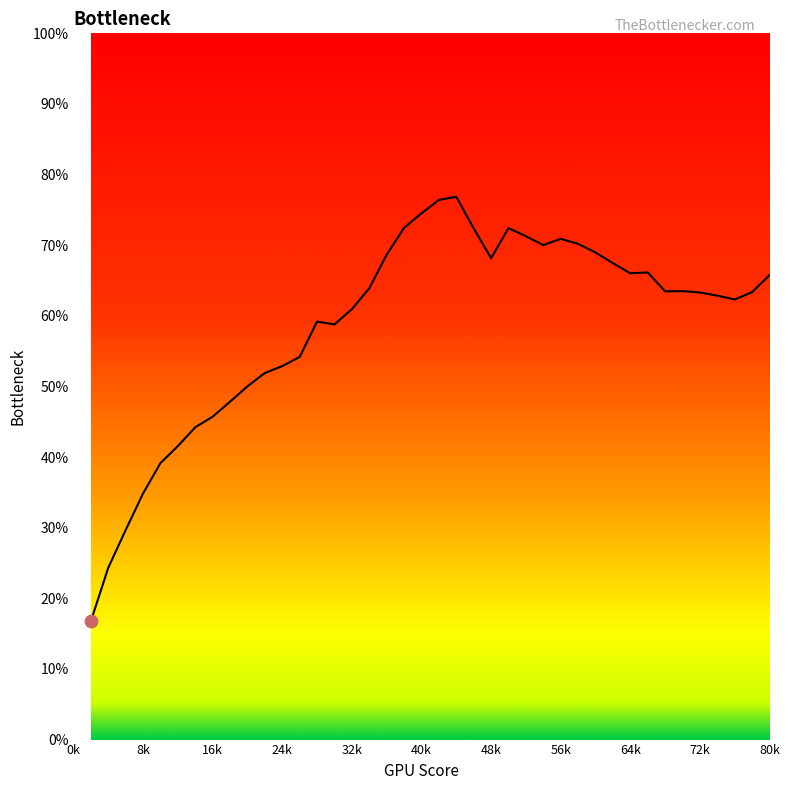

What is the maximum value shown in the chart?

76.9